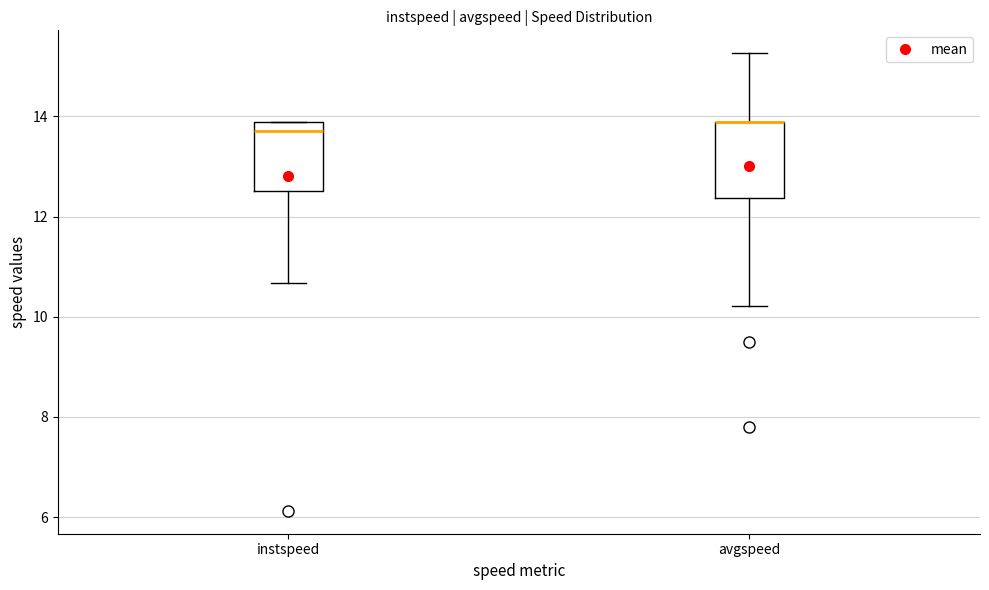

Where is the lower edge of the box for avgspeed on the y-axis? The values are not printed on the chart, so give them approximately, as read against the axis.

12.4